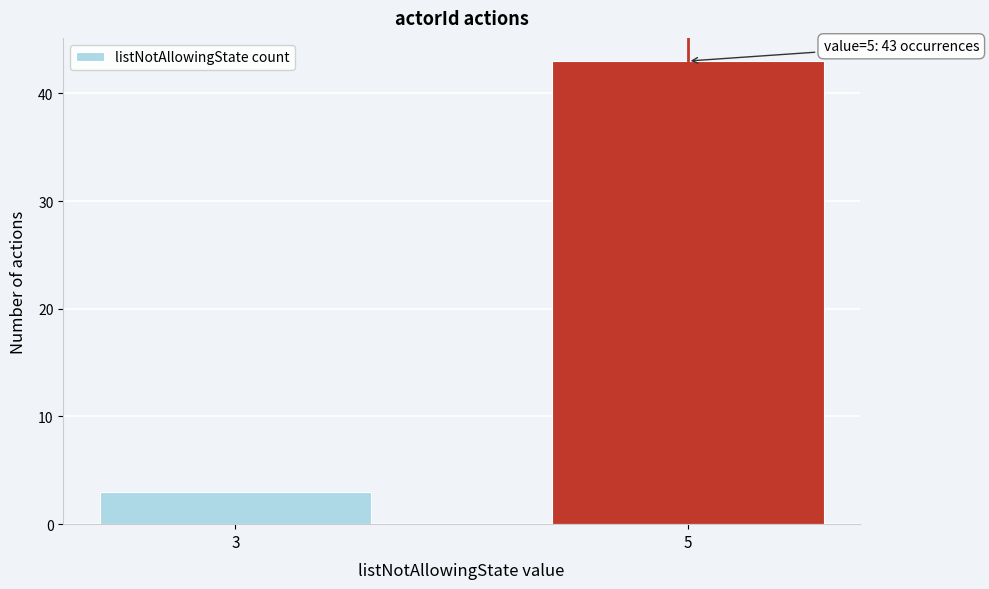

Reading right to left, extract all data points from this chart.

5=43	3=3